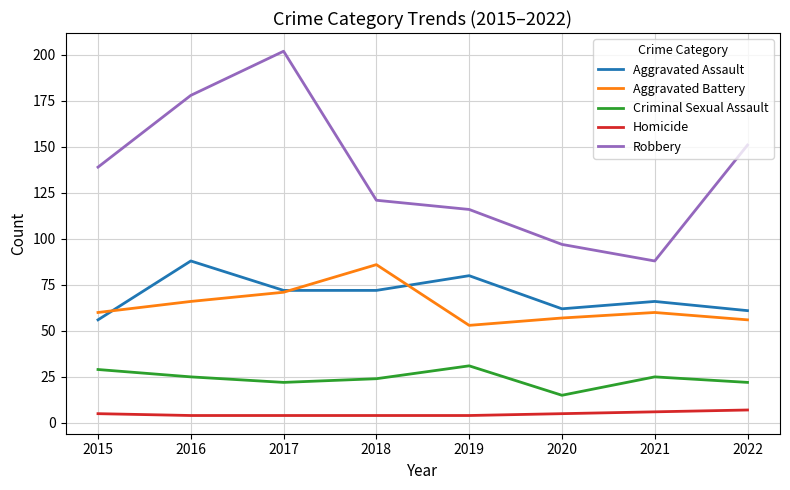

Reading left to right, transcribe all the data shown in this chart.

Aggravated Assault: 56	88	72	72	80	62	66	61
Aggravated Battery: 60	66	71	86	53	57	60	56
Criminal Sexual Assault: 29	25	22	24	31	15	25	22
Homicide: 5	4	4	4	4	5	6	7
Robbery: 139	178	202	121	116	97	88	151